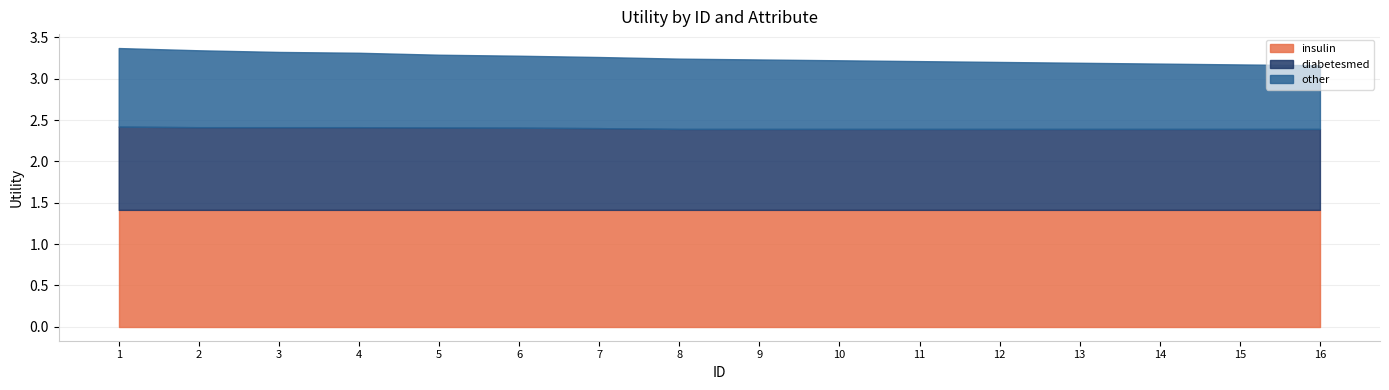

Is it true that other equals 0.9 at 1?

True